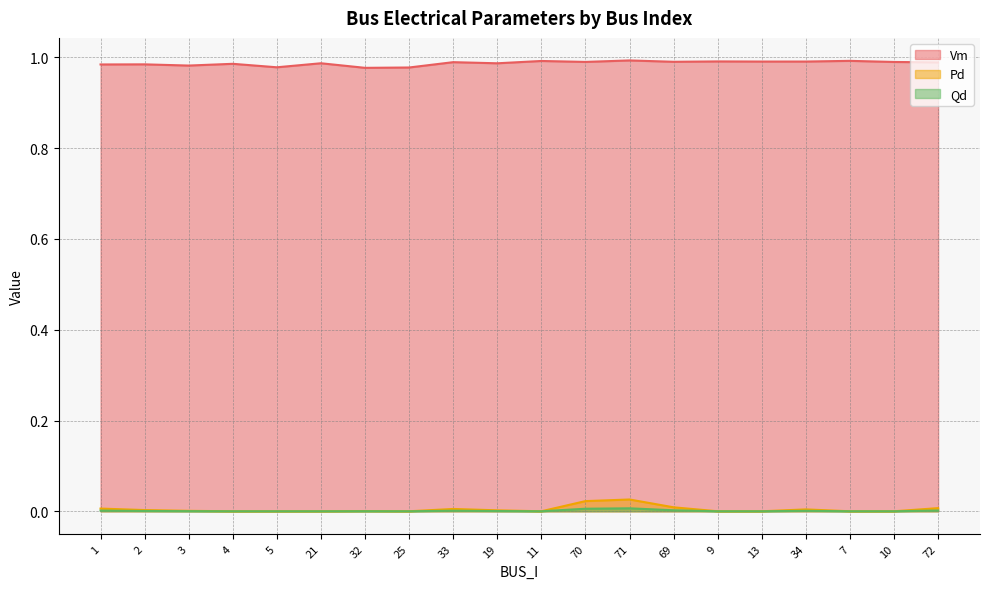

How many interior local peaks does the Pd series have?

4